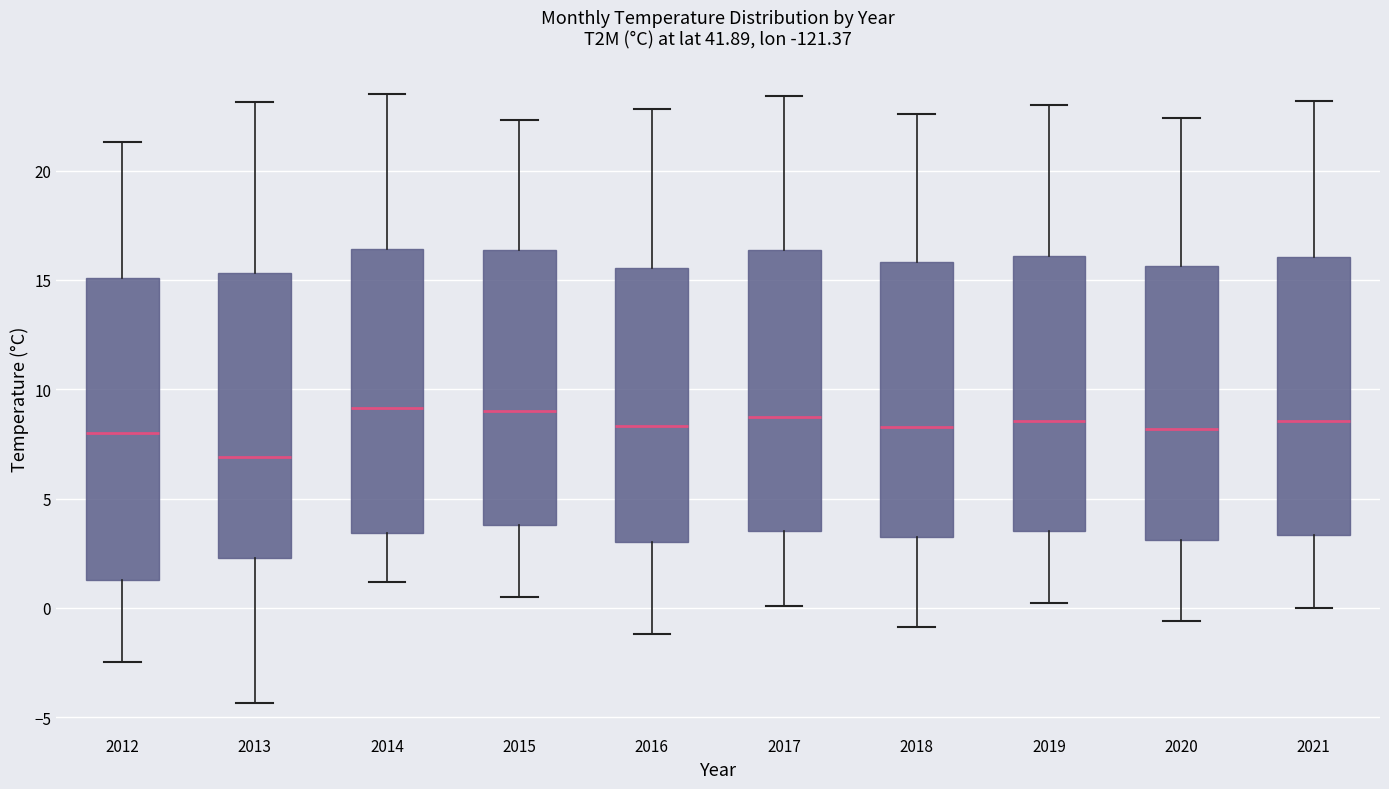

Comparing the boxes themselves (not the whiskers), which one is the tallest?

2012